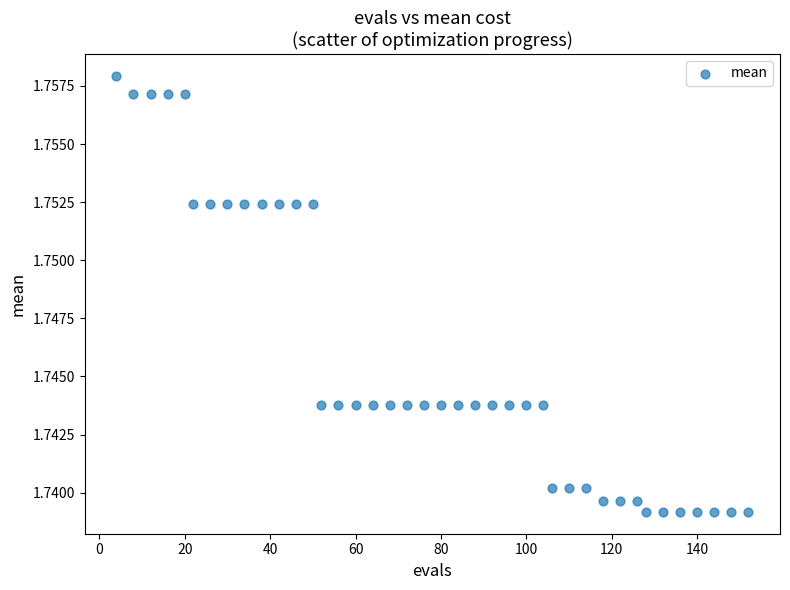

What is the range of X values (max minus min)?

148.0